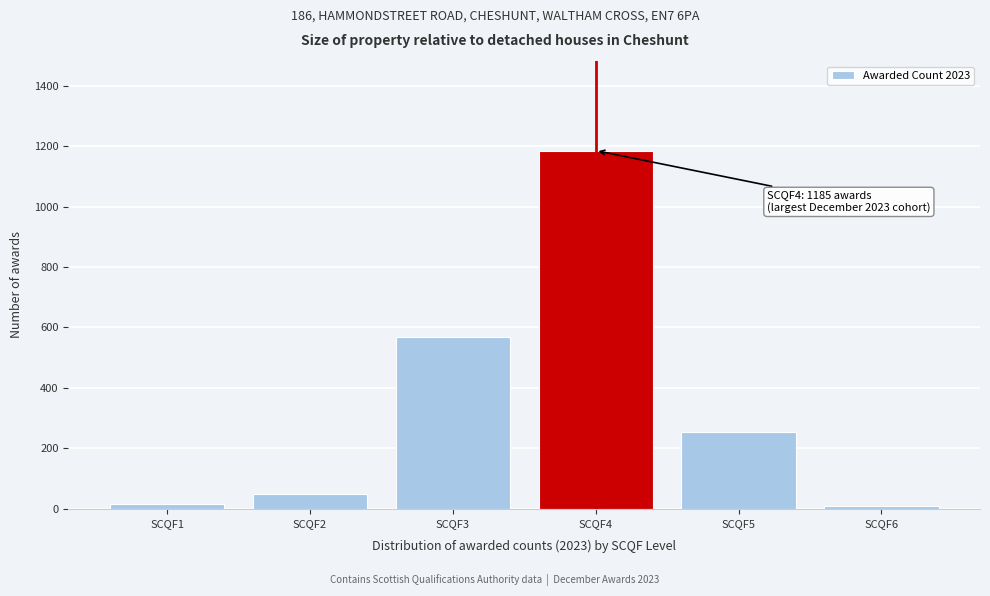

What is the greatest value displayed?

1185